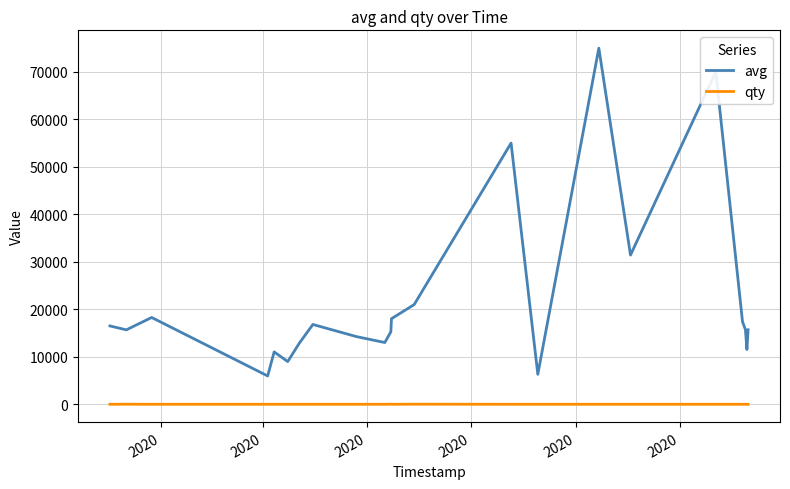

What are all the series names shown in the legend?

avg, qty